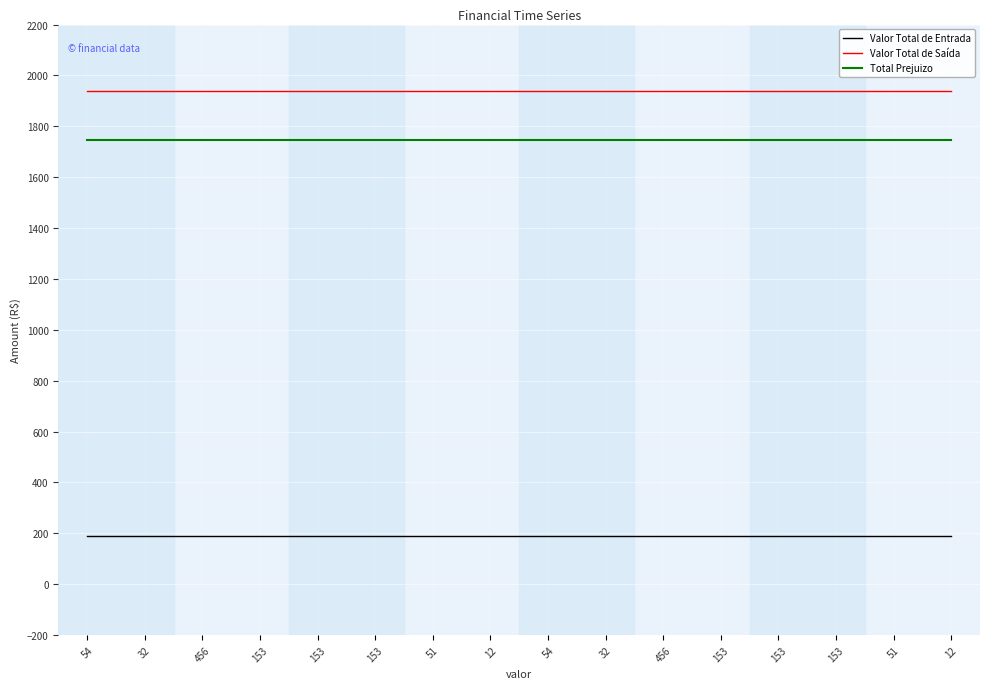

What is the sum of all Total Prejuizo values?

27968